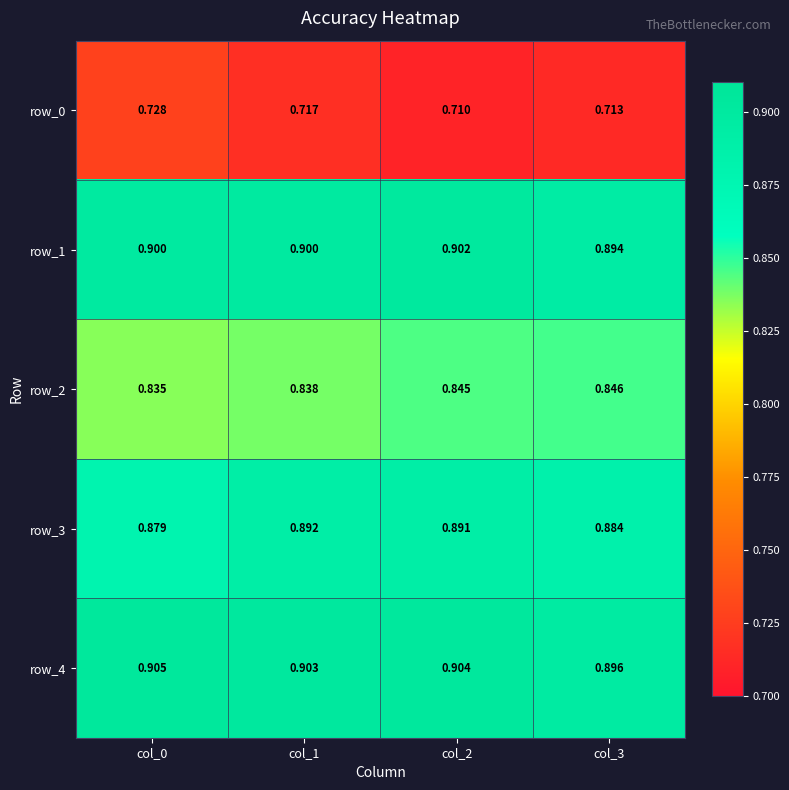

Rank the categories by row_3 value from lowest to highest.

col_0, col_3, col_2, col_1